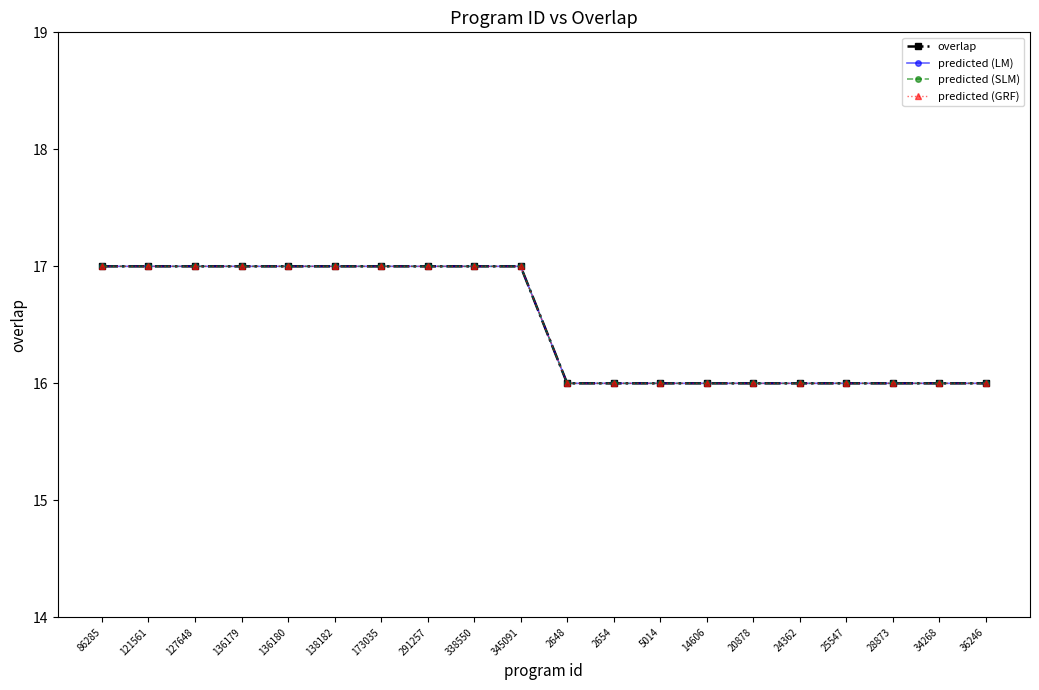

The overlap series shows 23 at 338550. True or false?

False